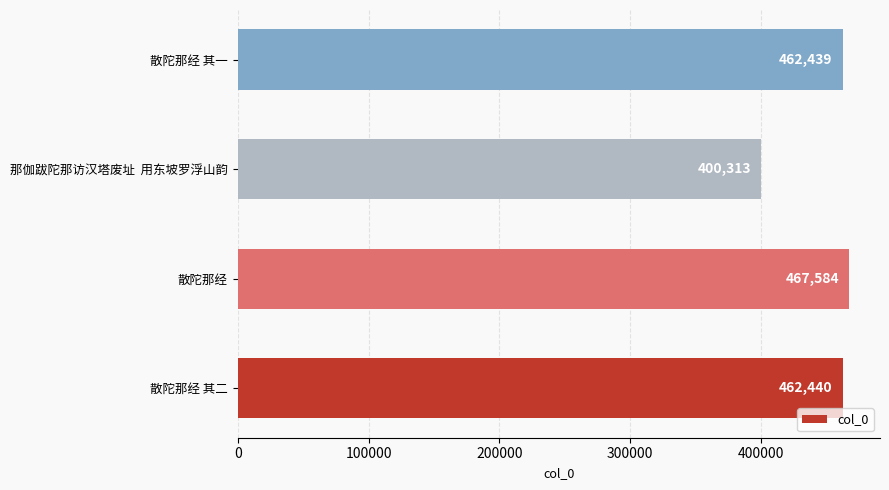

Where is the data nearest to the value 433948?

散陀那经 其一